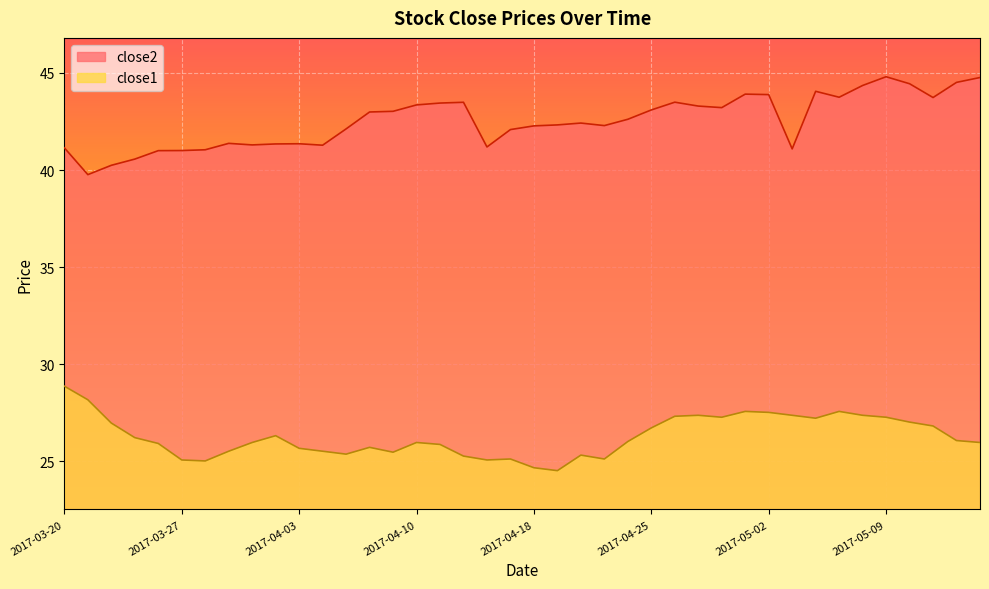

What is the label of the 15th point from the left?

2017-04-07